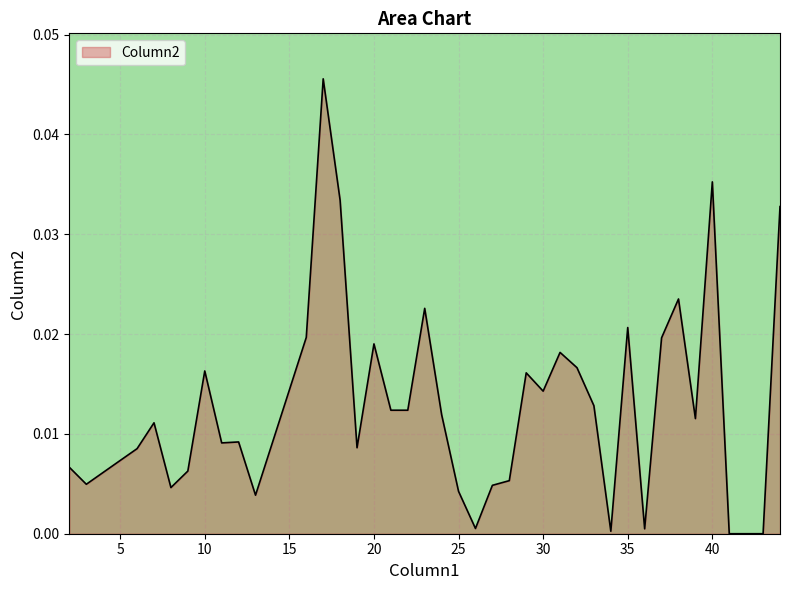

Rank the categories by value from lowest to highest.

41, 42, 43, 34, 36, 26, 13, 25, 8, 27, 3, 28, 9, 2, 5, 6, 19, 11, 12, 7, 39, 24, 21, 22, 33, 30, 29, 10, 32, 31, 20, 37, 16, 35, 23, 38, 44, 18, 40, 17